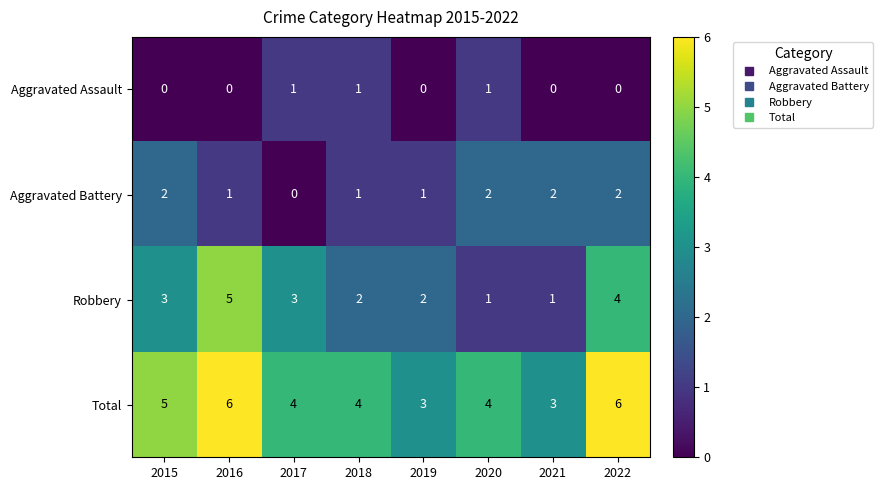

Rank the series at 2021 from highest to lowest value.

Total, Aggravated Battery, Robbery, Aggravated Assault